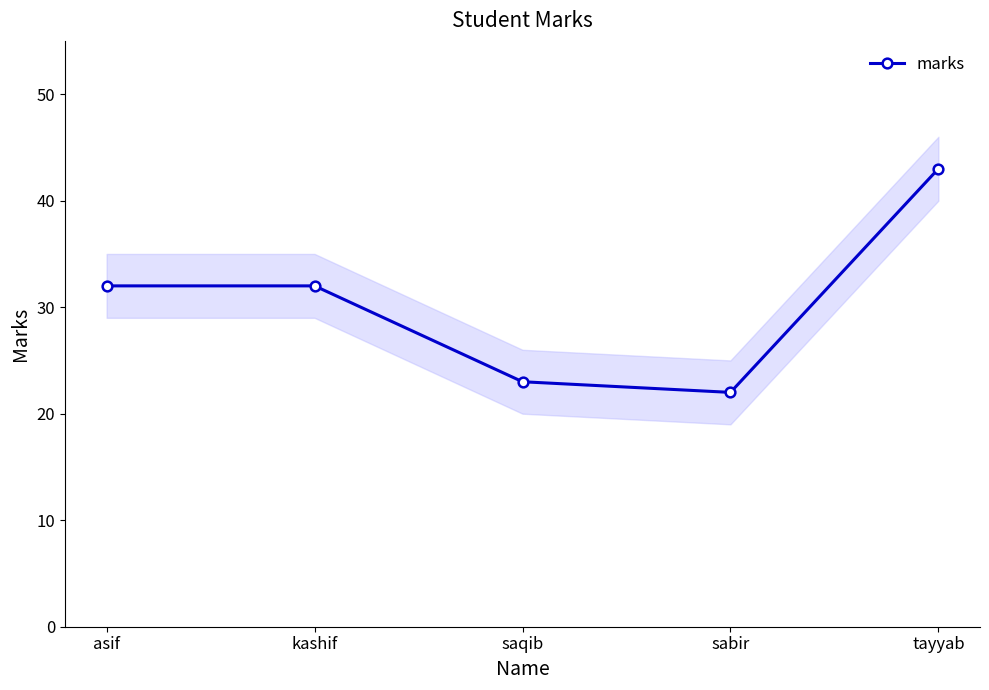

Where is the data nearest to the value 32?

asif